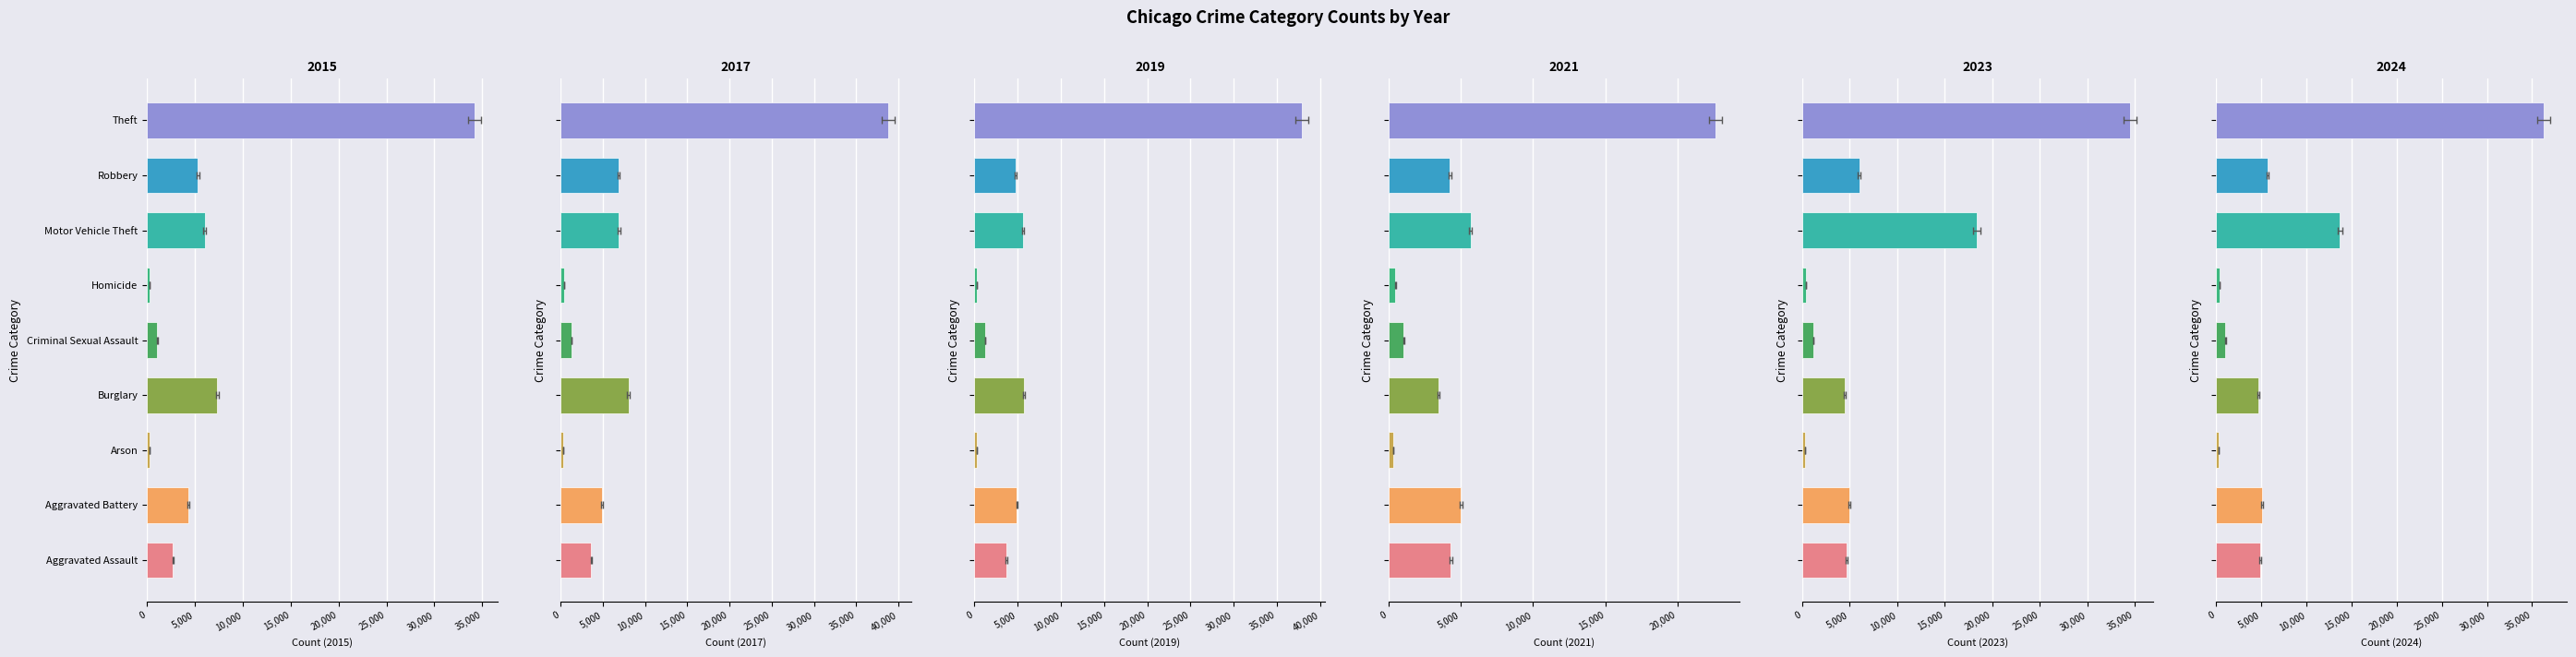

What is the value of the 2019 bar at the 8th from the left?

4796